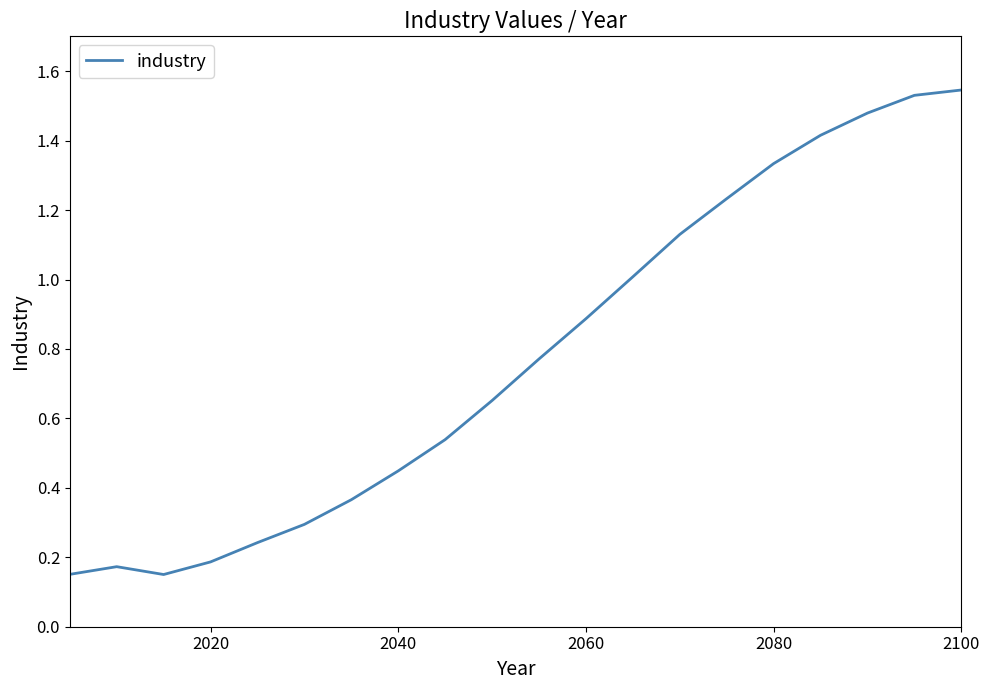

What is the sum of all values?

15.5